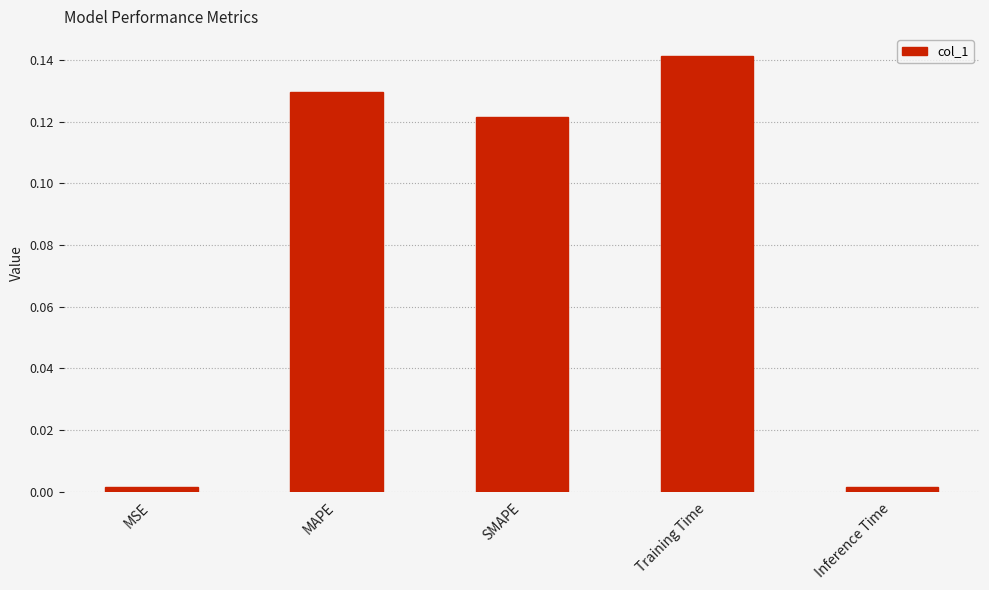

What is the label of the 5th bar from the left?

Inference Time